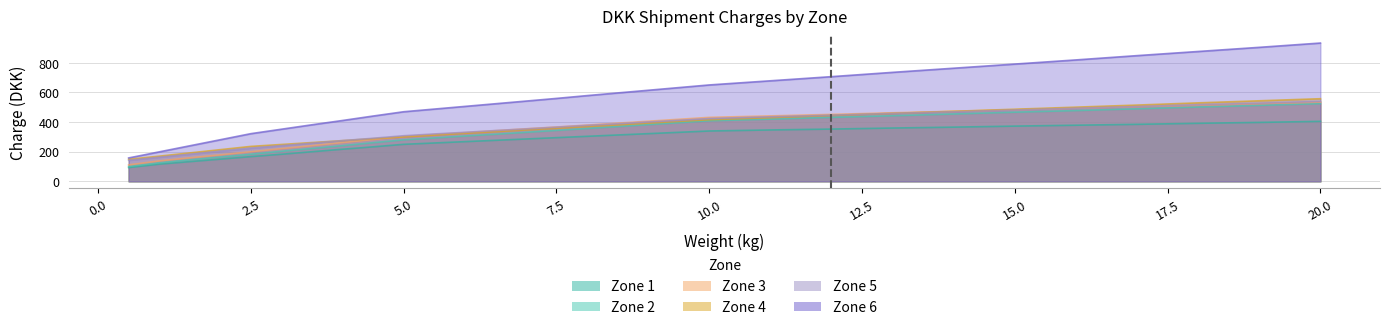

What is the difference between the second highest and second lowest values in the Zone 2 series?

388